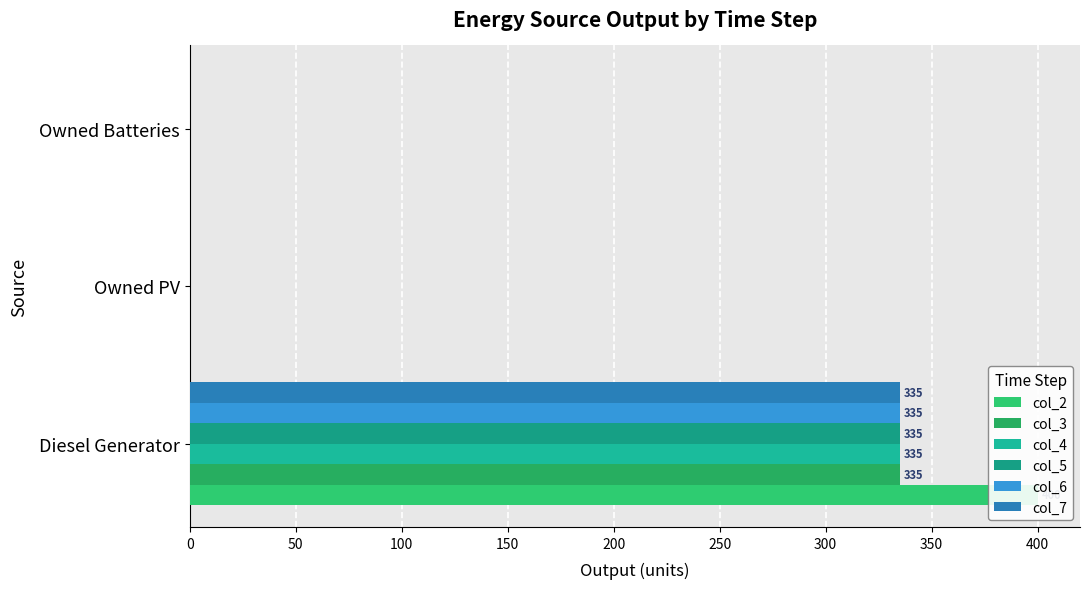

List the series in order of their peak value, lowest first.

col_3, col_4, col_5, col_6, col_7, col_2